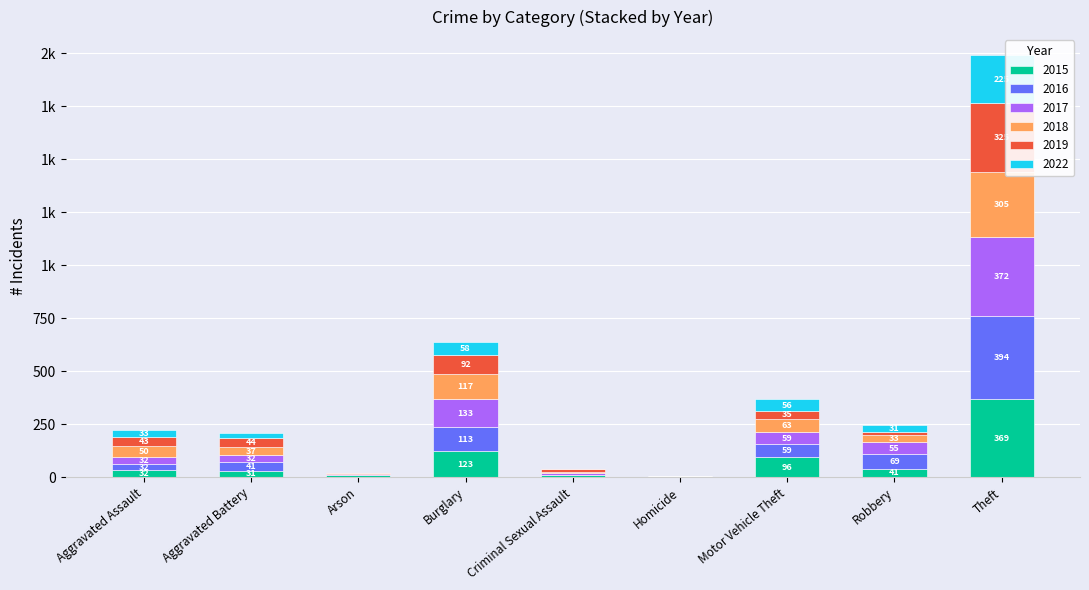

At how many categories does at least one series exceed 193?

1